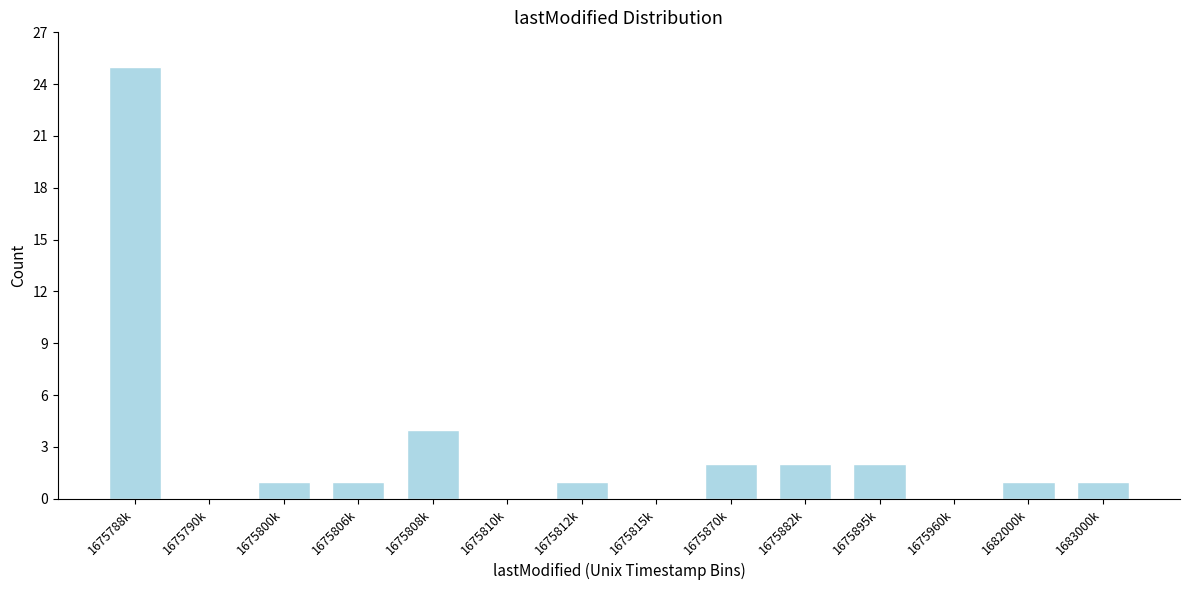

Reading left to right, what are all the values shown in this chart?

1675788k=25	1675790k=0	1675800k=1	1675806k=1	1675808k=4	1675810k=0	1675812k=1	1675815k=0	1675870k=2	1675882k=2	1675895k=2	1675960k=0	1682000k=1	1683000k=1